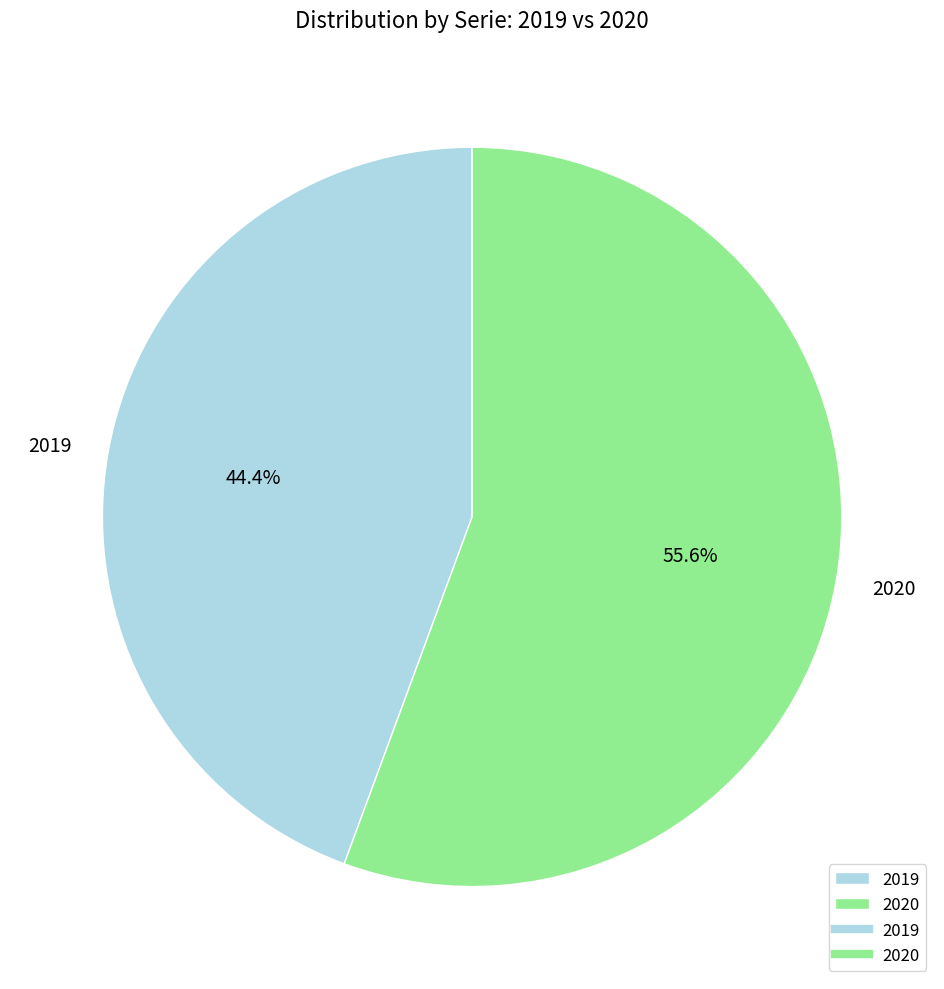

Which has a higher value, 2019 or 2020?

2020